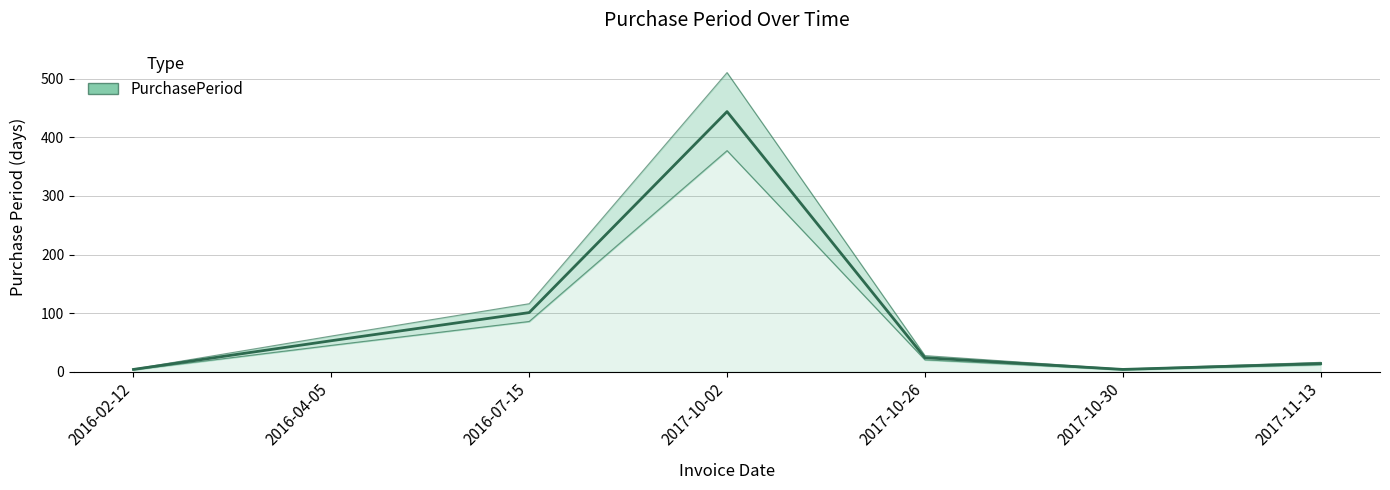

What position from the left is 2016-02-12?

1